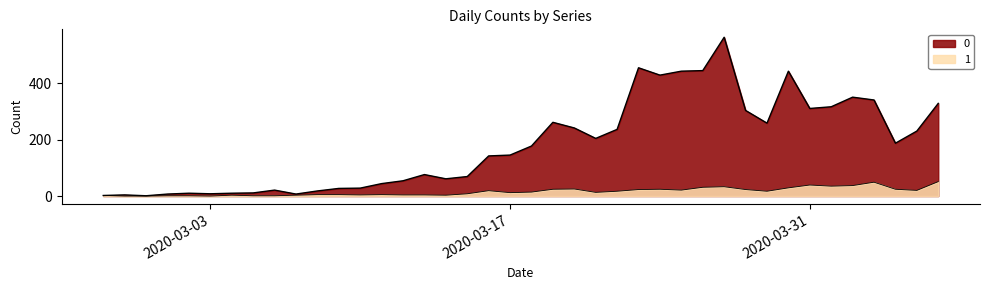

Is it true that 0 equals 28 at 2020-03-10?

True